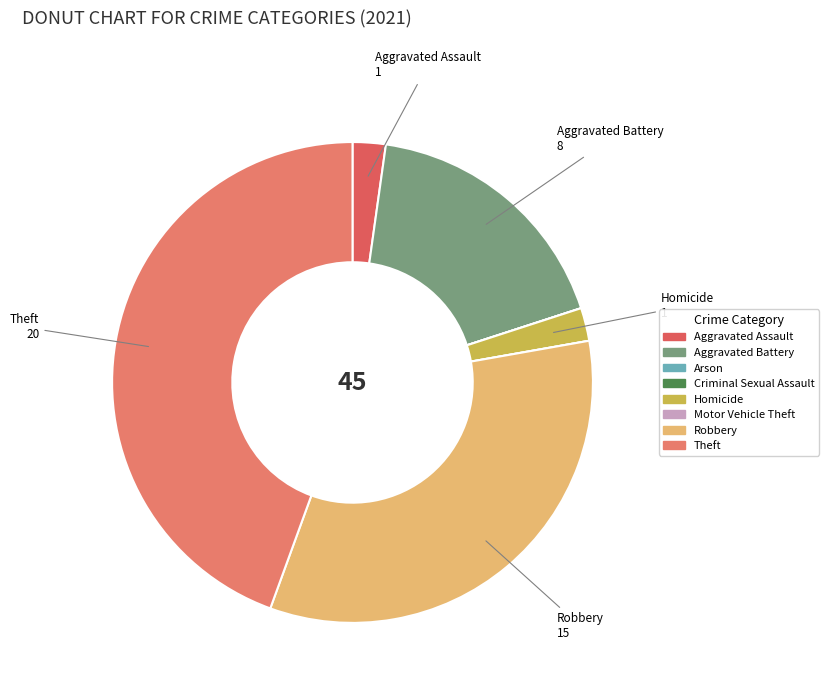

To the nearest percent, what is the average slice percentage?

12%